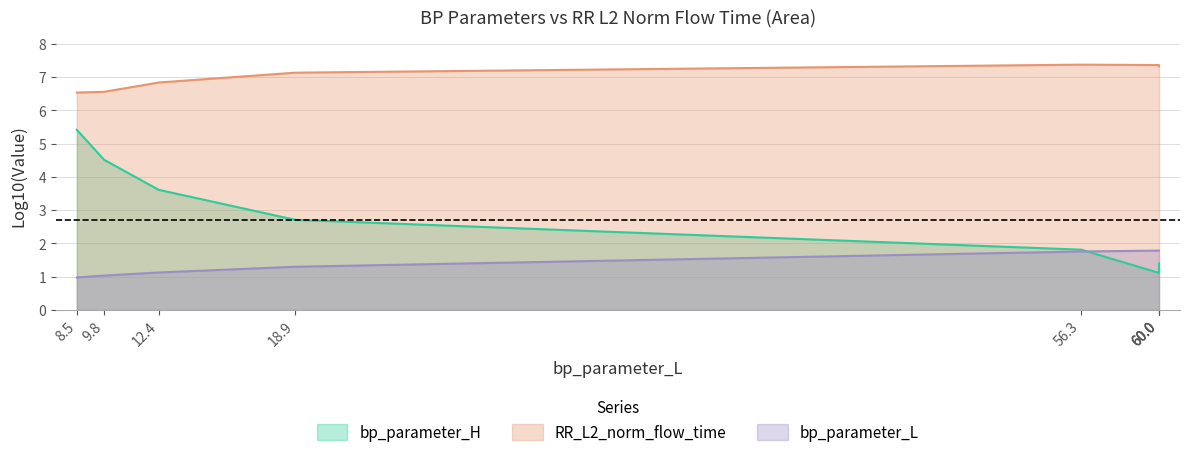

Which series has the largest total across all categories?

RR_L2_norm_flow_time